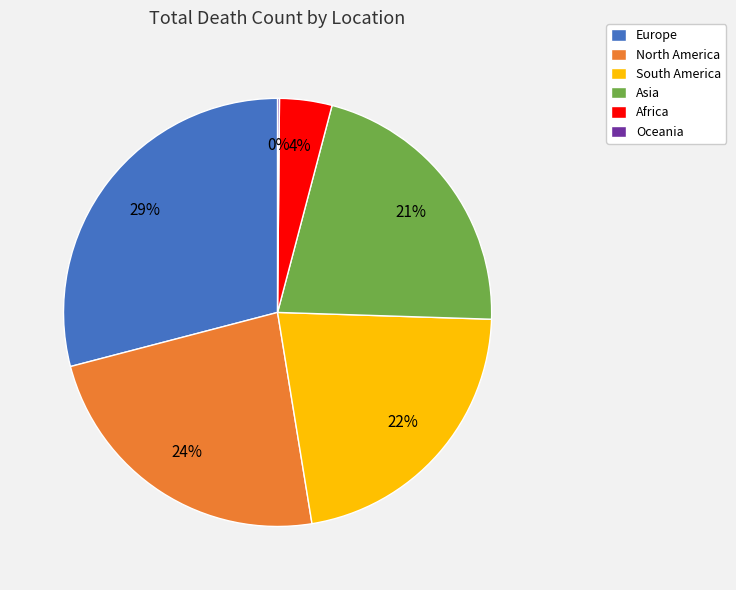

Which category has the biggest portion of the pie?

Europe